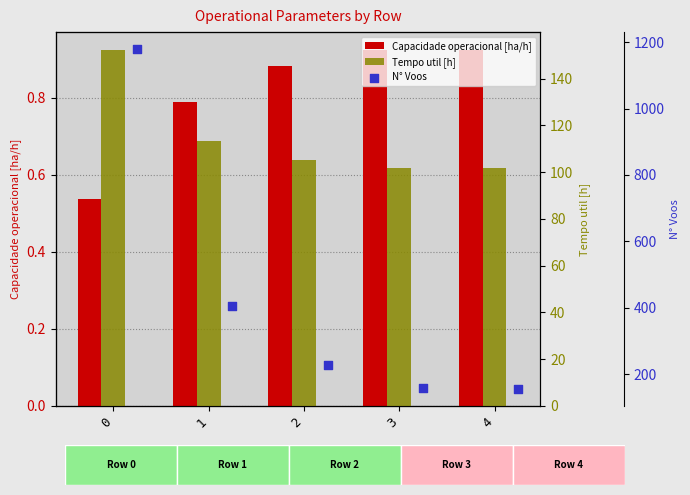

Which series contains the highest Y value?

N° Voos